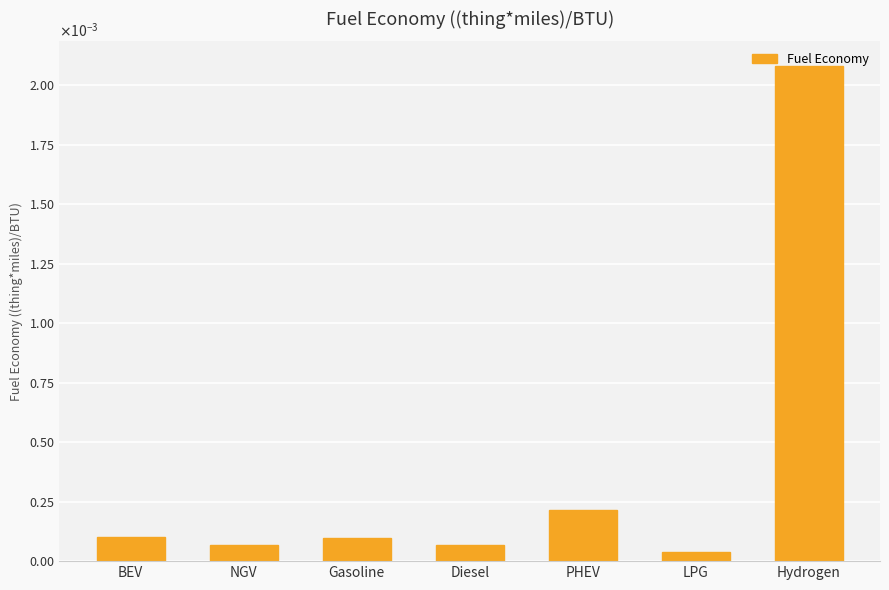

Which has a higher value, LPG or PHEV?

PHEV